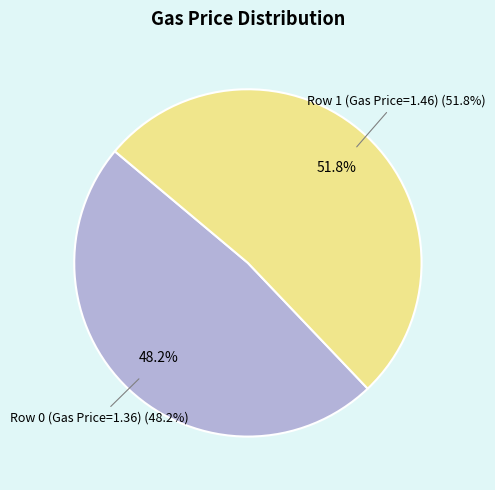

Is it true that Row 1 (Gas Price=1.46) is 65% of the pie?

False